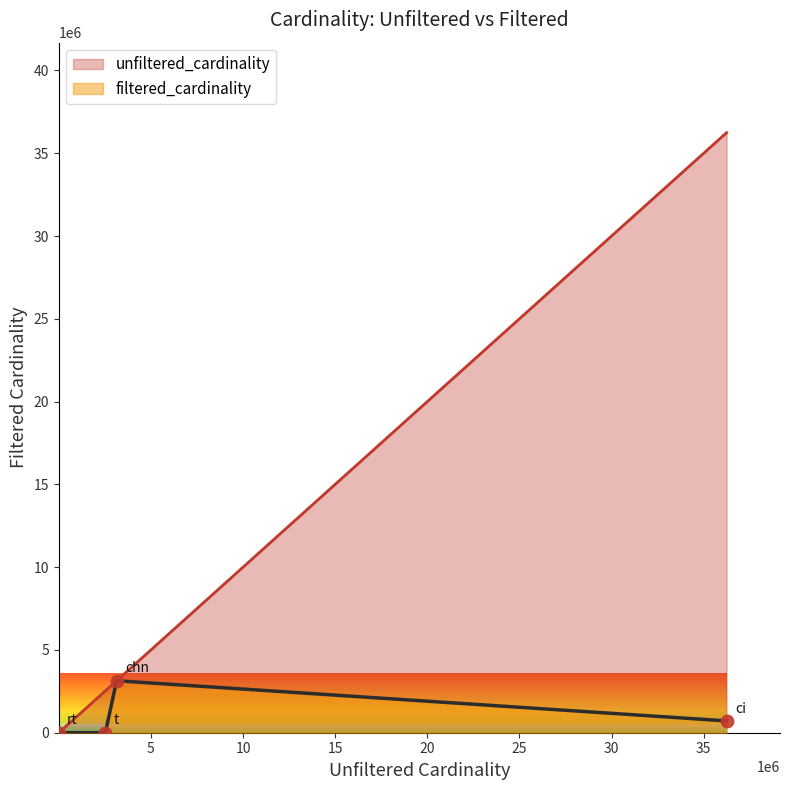

At how many categories does at least one series exceed 8389667?

1